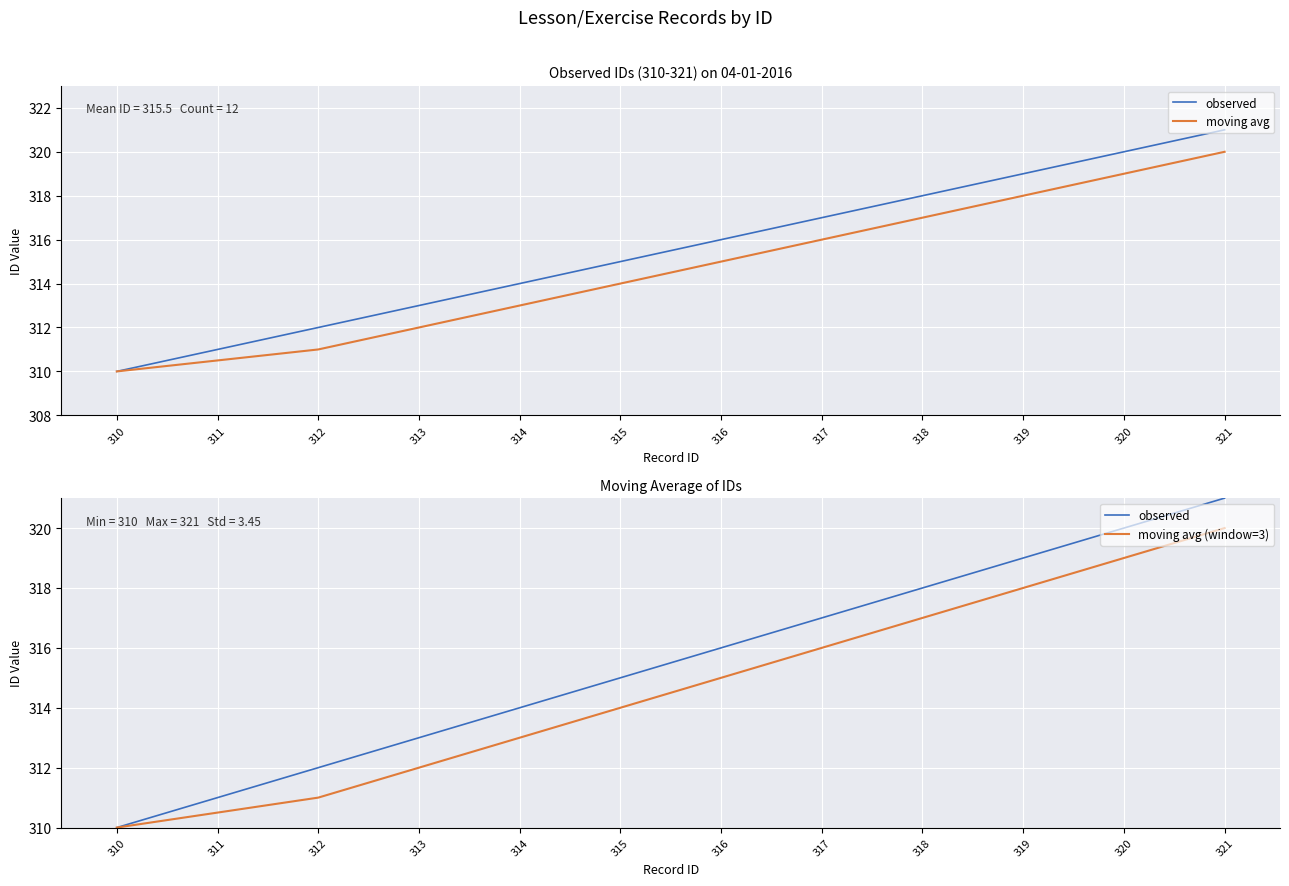

The moving avg (window=3) series shows 312.0 at 313. True or false?

True